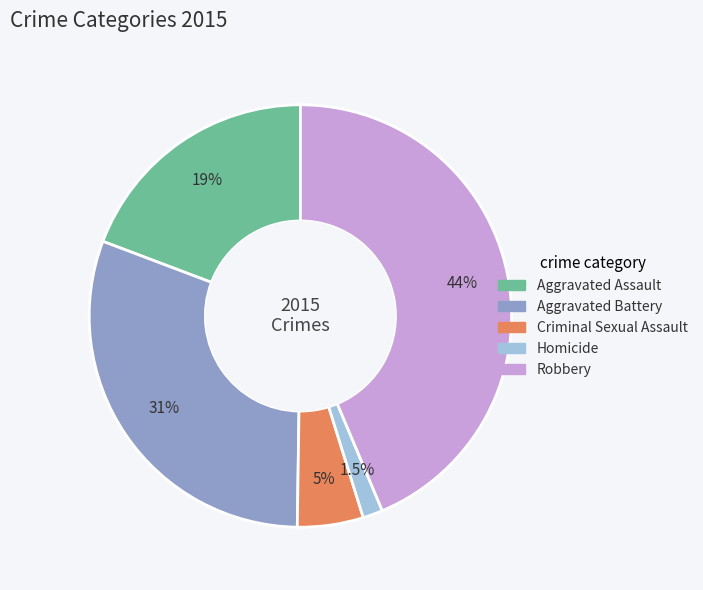

Is the sum of Aggravated Battery and Criminal Sexual Assault greater than half?

No